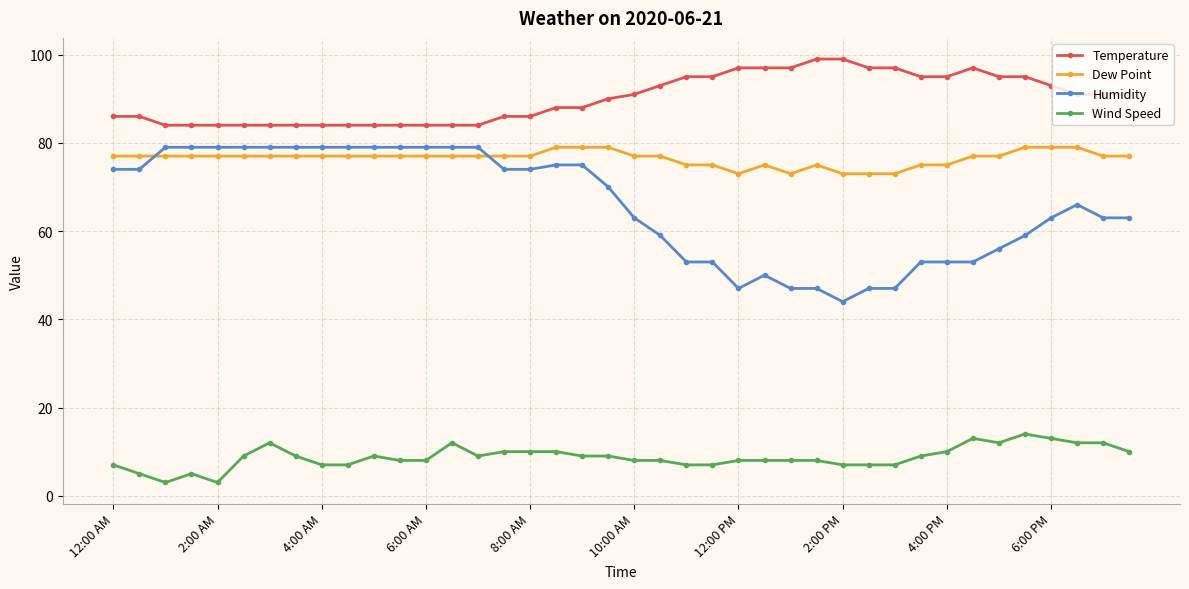

What is the maximum value shown in the chart?

99